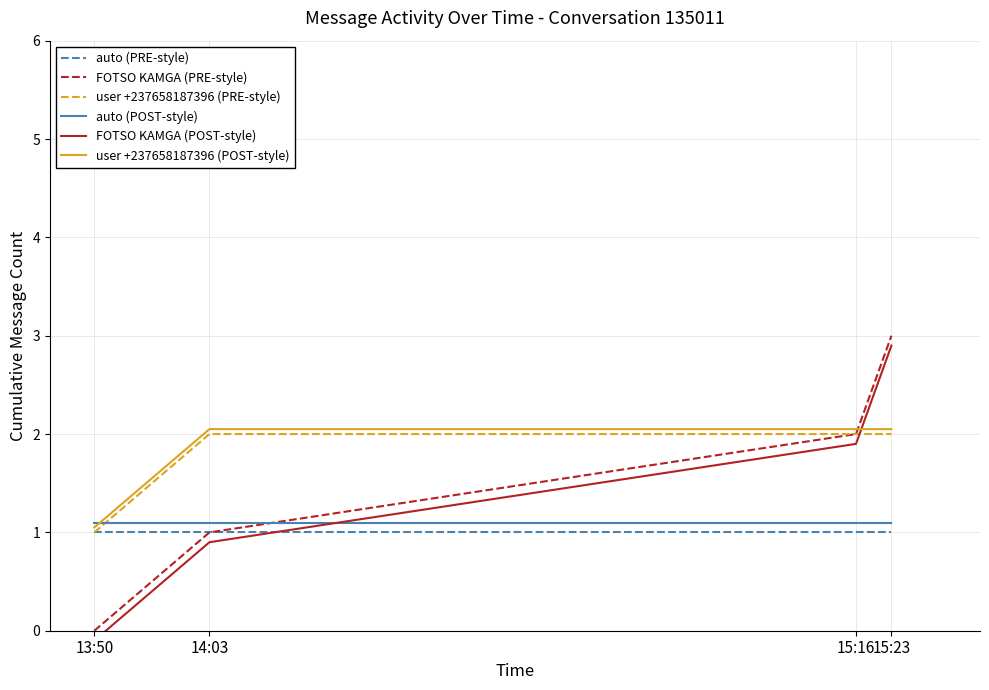

At which category is the sum across all series the highest?

15:23